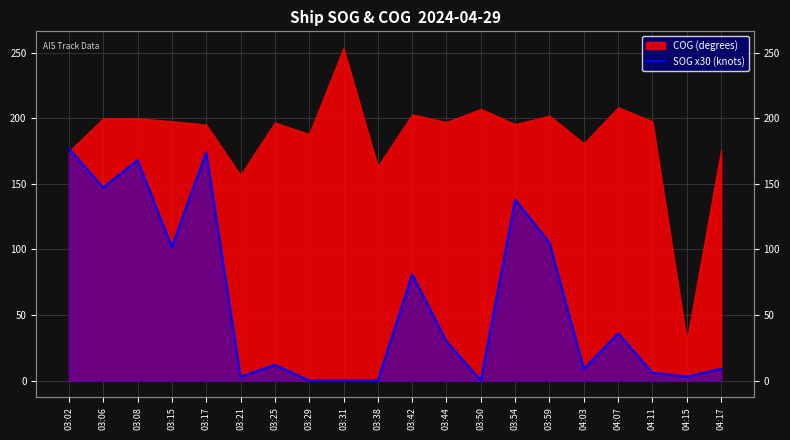

Where is the data nearest to the value 88?

03:42